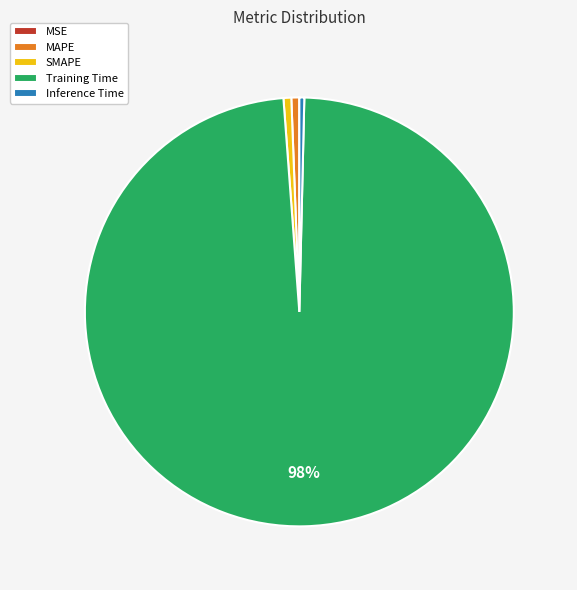

Is MAPE the majority of the pie?

No